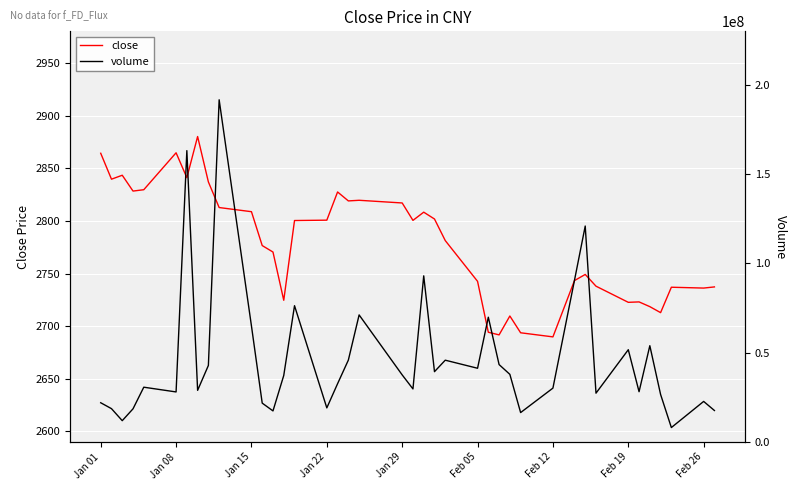

Which series has the largest total across all categories?

volume